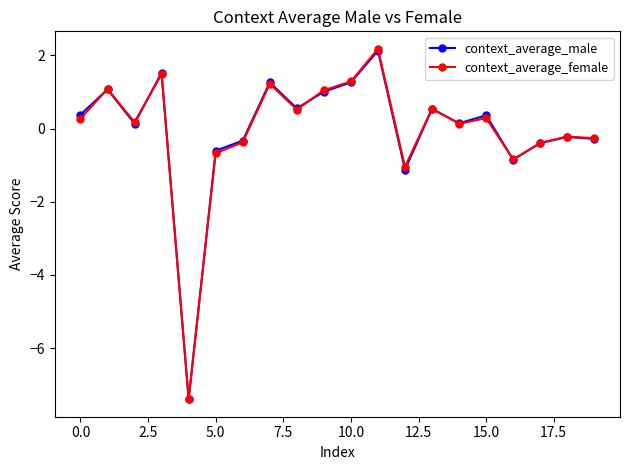

True or false: context_average_male has more than 0 interior local peaks.

True